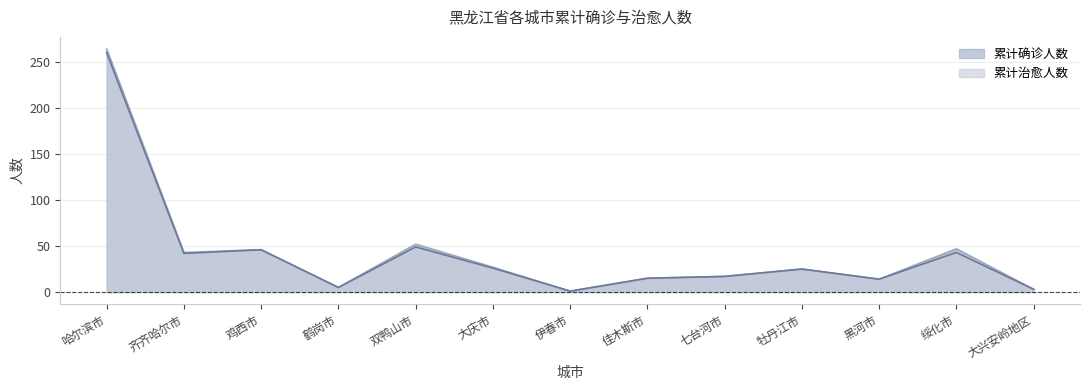

Reading left to right, what are all the values shown in this chart?

累计确诊人数: 哈尔滨市=264	齐齐哈尔市=43	鸡西市=46	鹤岗市=5	双鸭山市=52	大庆市=27	伊春市=1	佳木斯市=15	七台河市=17	牡丹江市=25	黑河市=14	绥化市=47	大兴安岭地区=3
累计治愈人数: 哈尔滨市=260	齐齐哈尔市=42	鸡西市=46	鹤岗市=5	双鸭山市=49	大庆市=26	伊春市=1	佳木斯市=15	七台河市=17	牡丹江市=25	黑河市=14	绥化市=43	大兴安岭地区=3